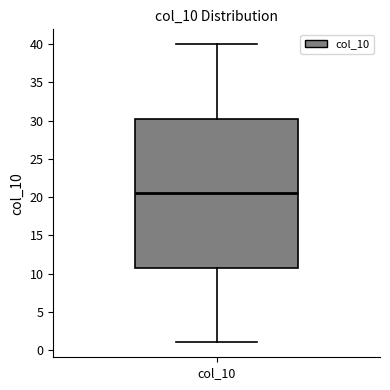

Read this box plot against the y-axis: the position of the median line, the range covered by the box, and the ends of both whiskers. The values are not printed on the chart, so give them approximately, as read against the axis.

median 20.5, box 11.0 to 30.5, whiskers 1.0 to 40.0